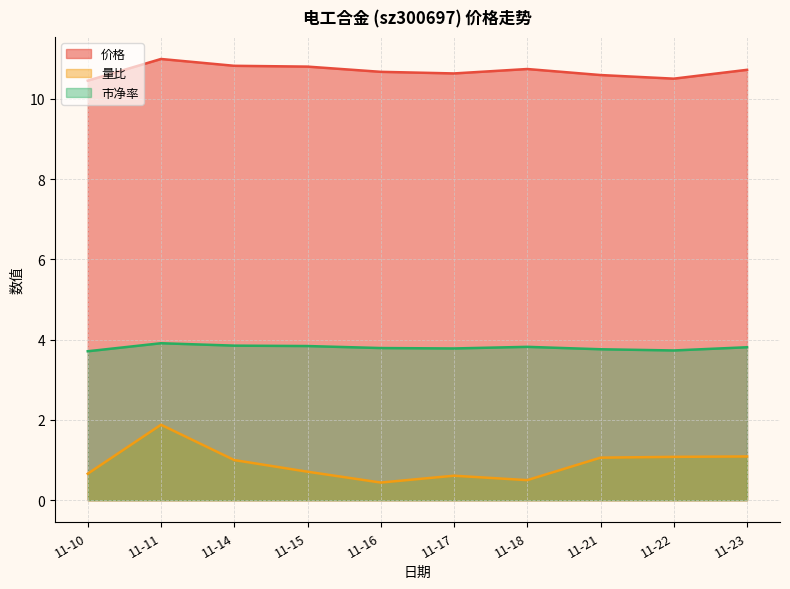

True or false: 价格 and 量比 cross at least once.

False